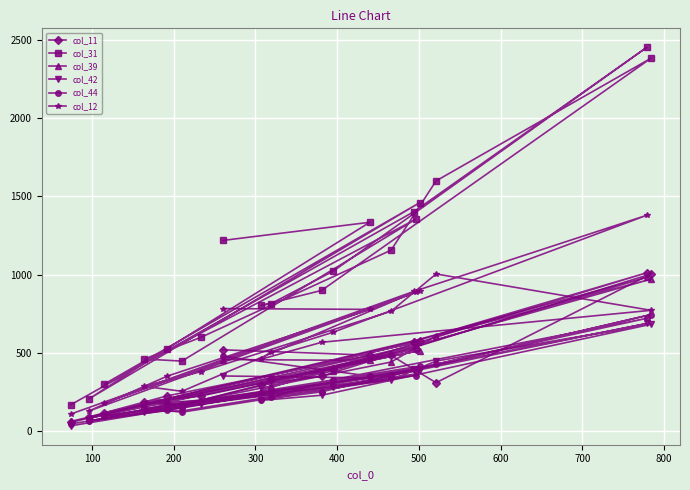

How many intersections are there between col_11 and col_44?

2